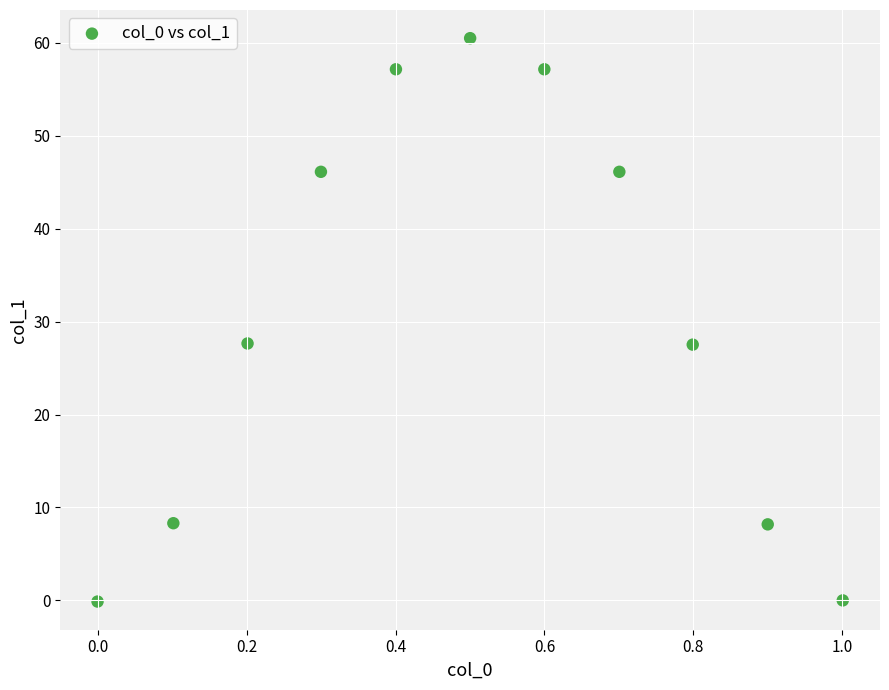

What is the range of Y values (max minus min)?

60.6